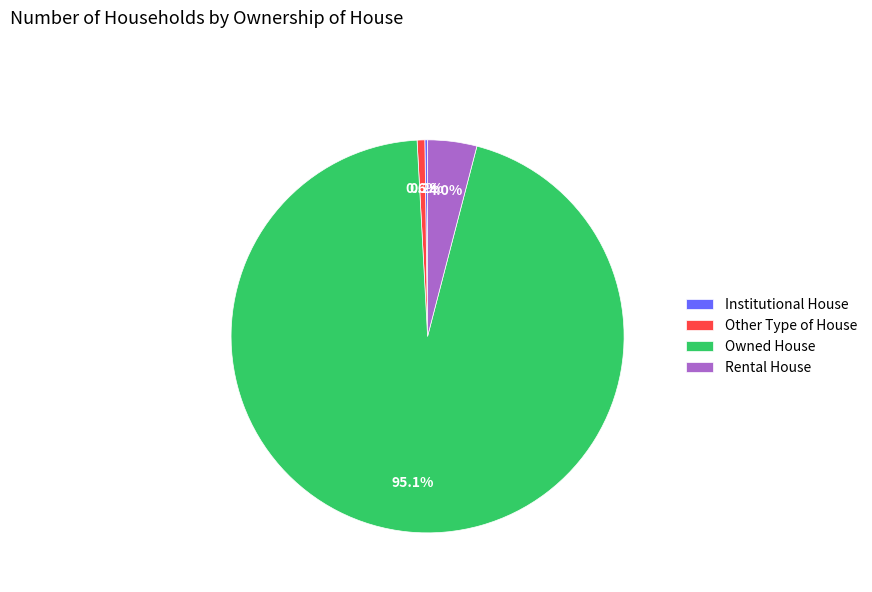

Which category has the biggest portion of the pie?

Owned House